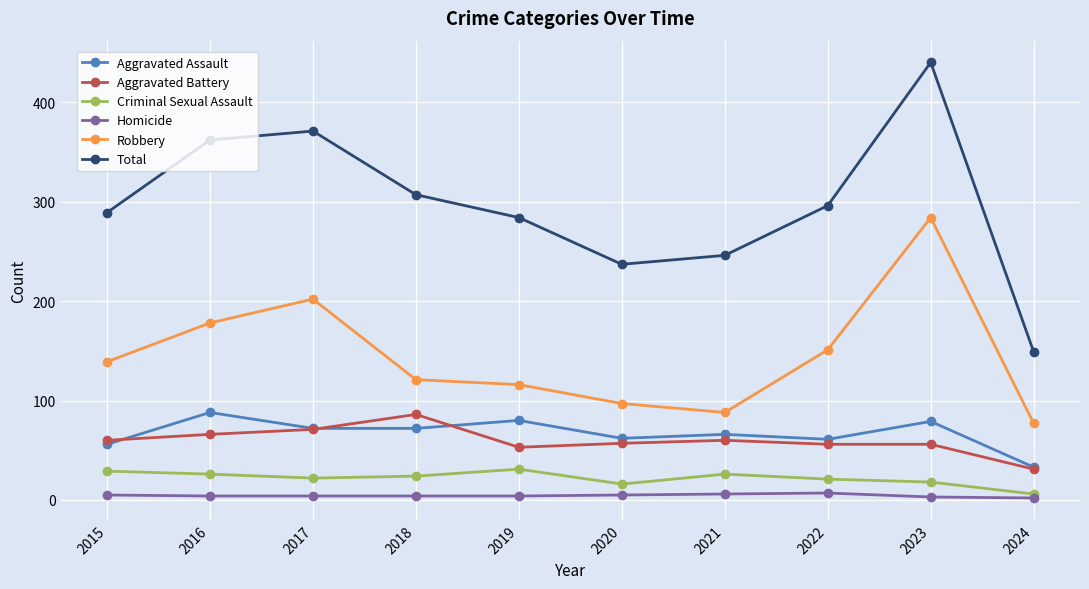

True or false: Aggravated Battery and Criminal Sexual Assault intersect in this chart.

False